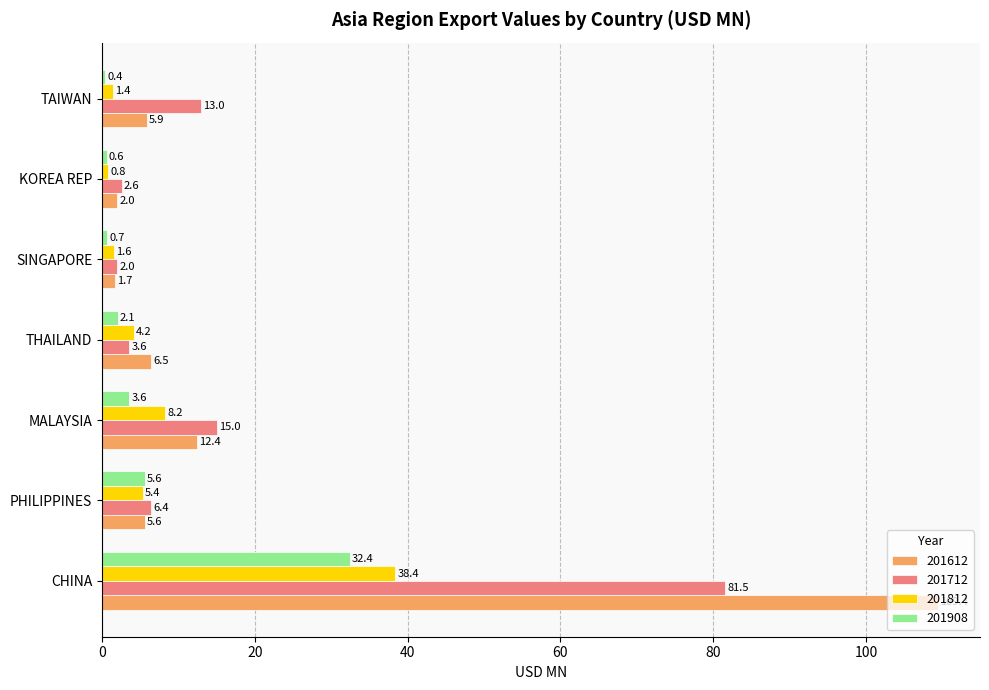

Rank the series at TAIWAN from lowest to highest value.

201908, 201812, 201612, 201712